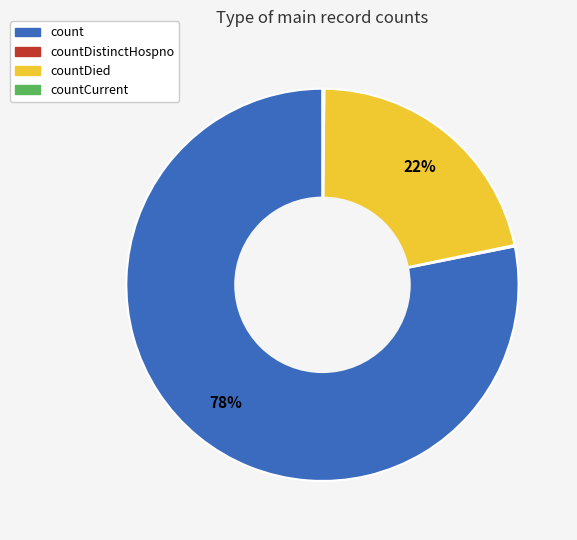

True or false: countDied accounts for 27% of the total.

False